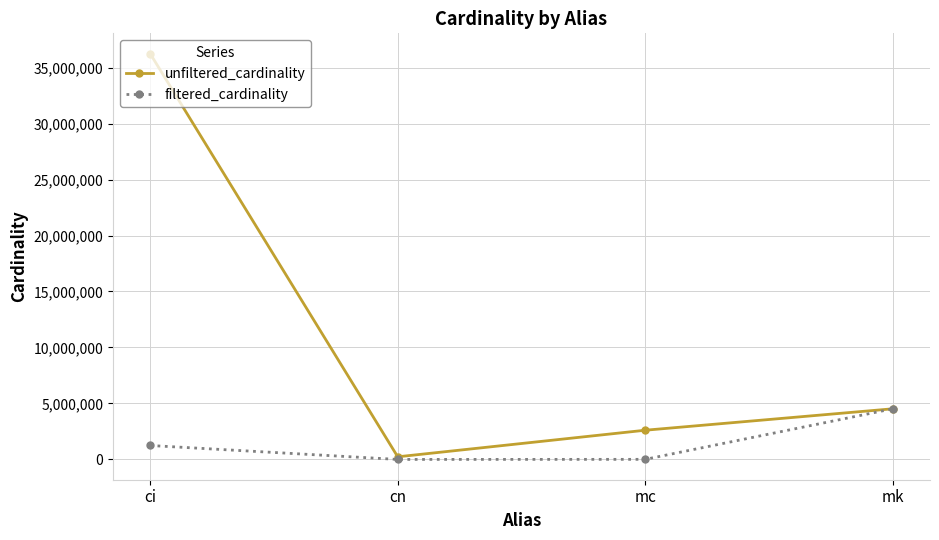

Which category has the highest value across all series?

ci